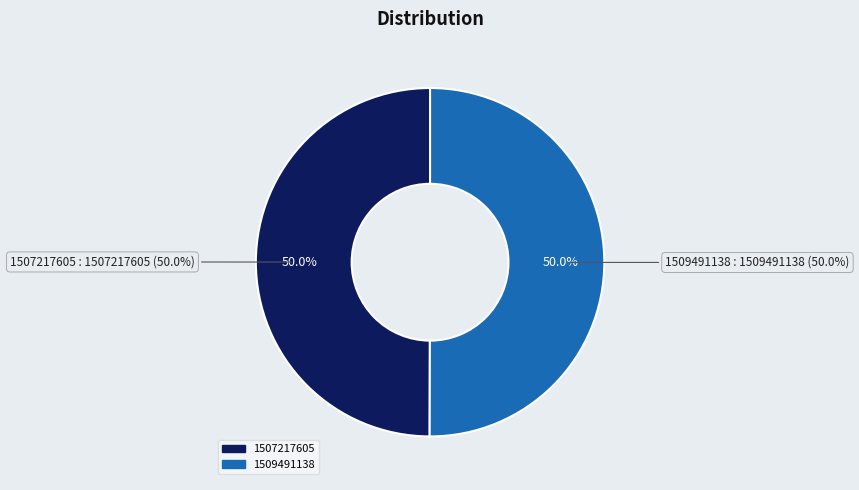

How many segments does this pie chart have?

2